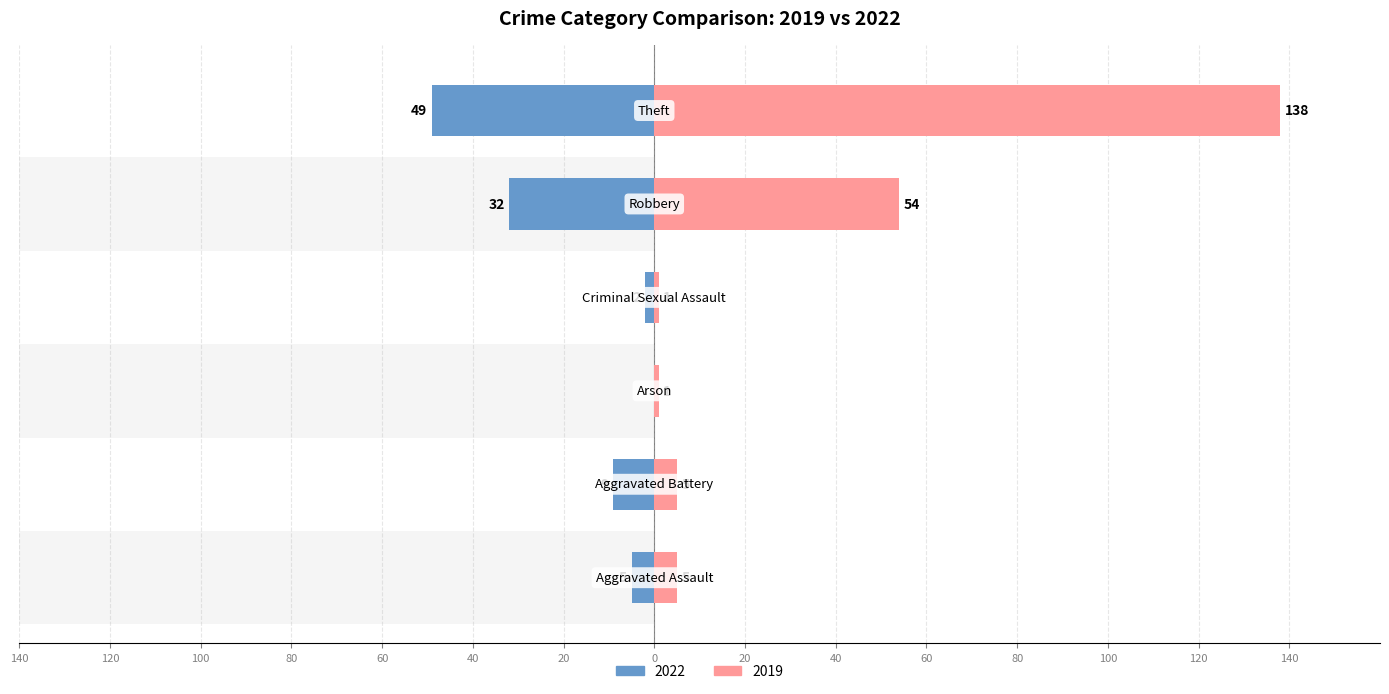

Reading left to right, transcribe all the data shown in this chart.

2022: Aggravated Assault=-5	Aggravated Battery=-9	Arson=0	Criminal Sexual Assault=-2	Robbery=-32	Theft=-49
2019: Aggravated Assault=5	Aggravated Battery=5	Arson=1	Criminal Sexual Assault=1	Robbery=54	Theft=138